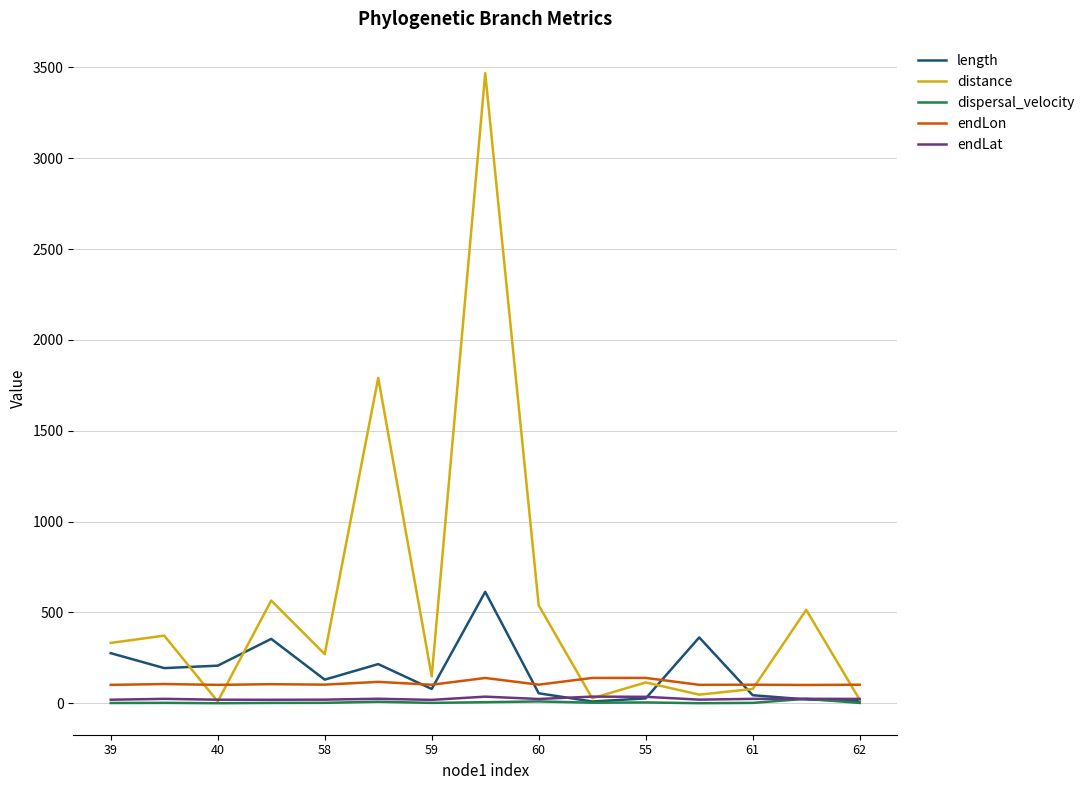

Which series has the largest total across all categories?

distance